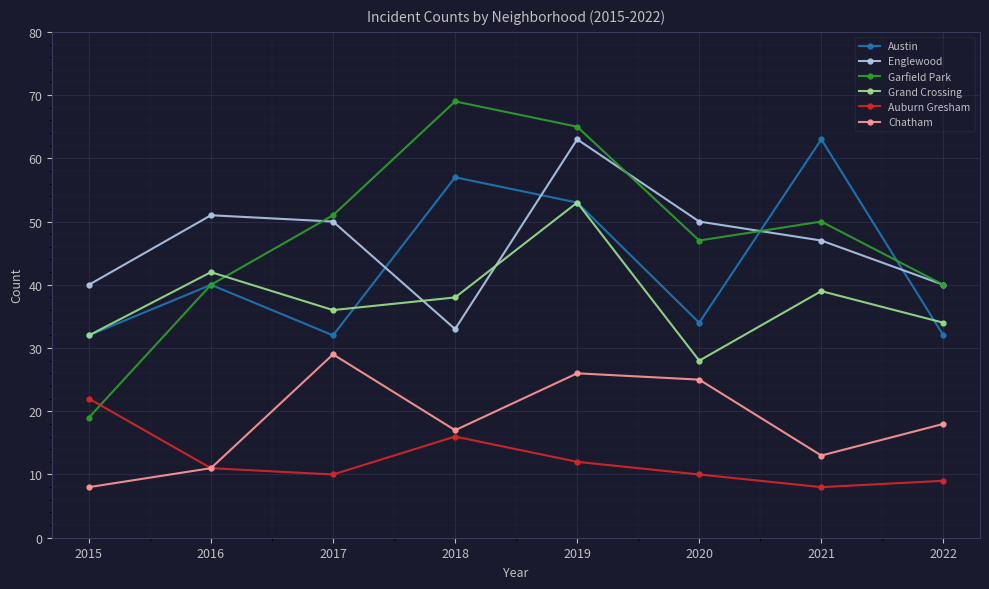

What is the difference between the Grand Crossing values at 2018 and 2019?

15